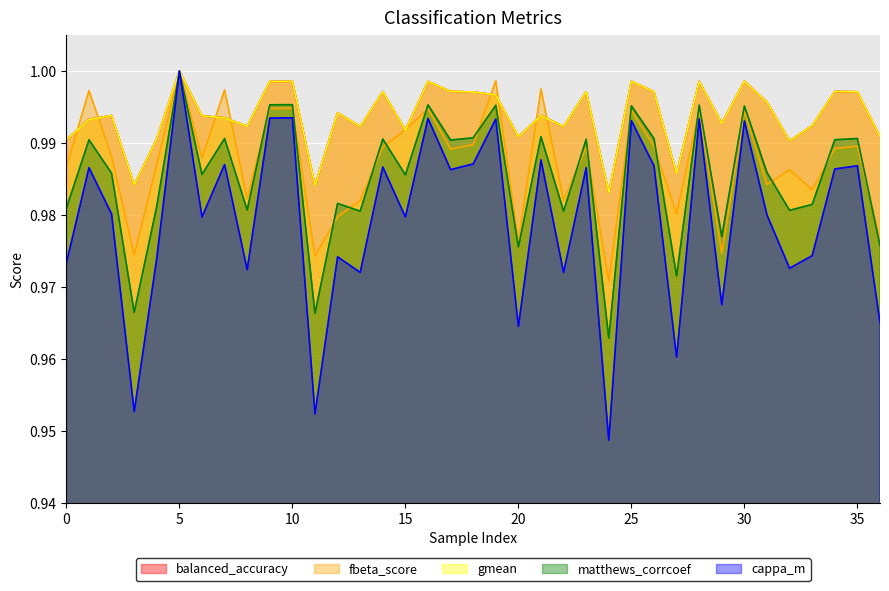

Count the number of categories in the chart.

37